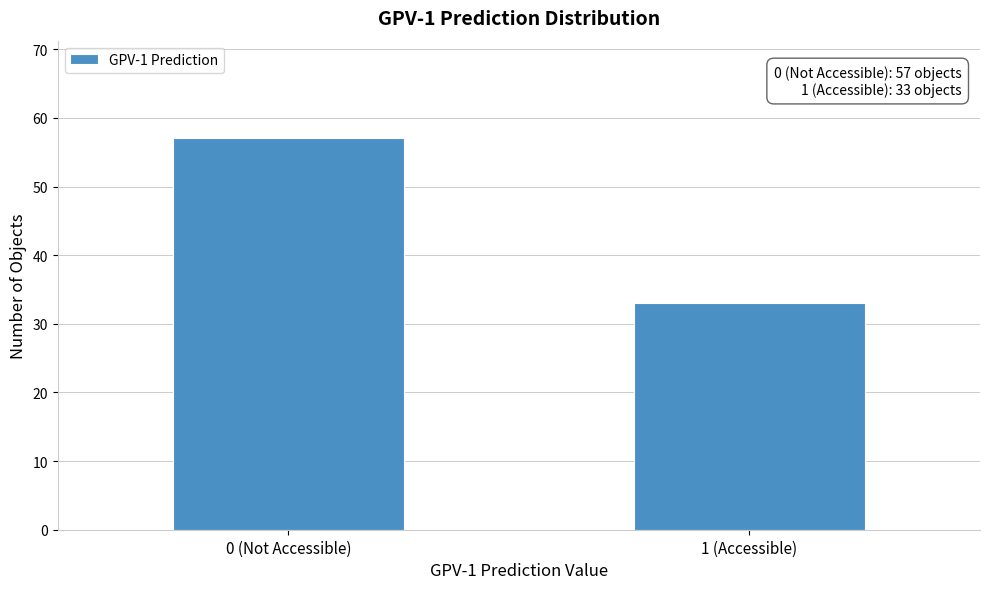

Reading right to left, what are all the values shown in this chart?

33	57